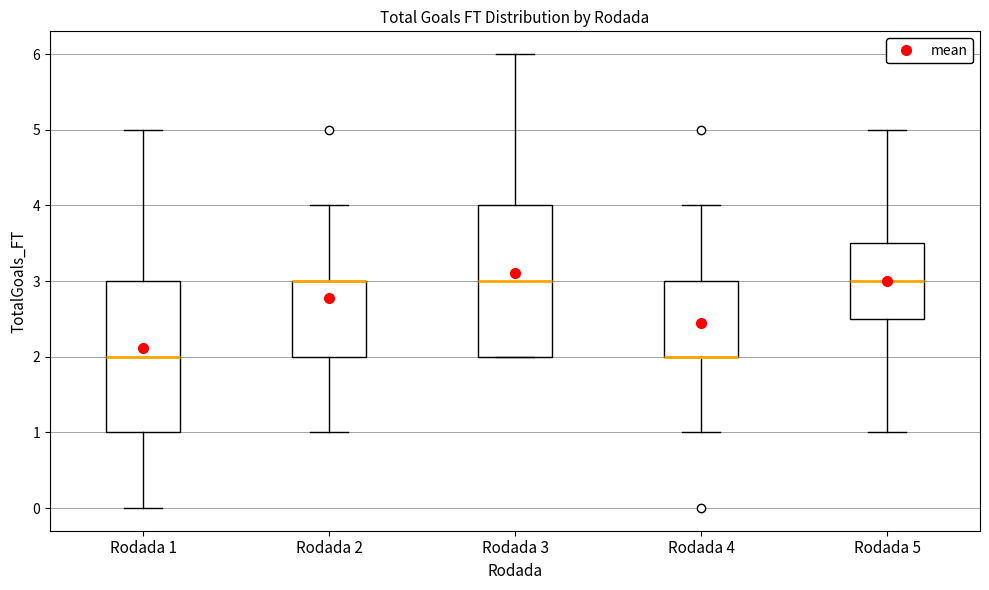

Where does the median line of the box for Rodada 3 sit on the y-axis? The values are not printed on the chart, so give them approximately, as read against the axis.

3.0